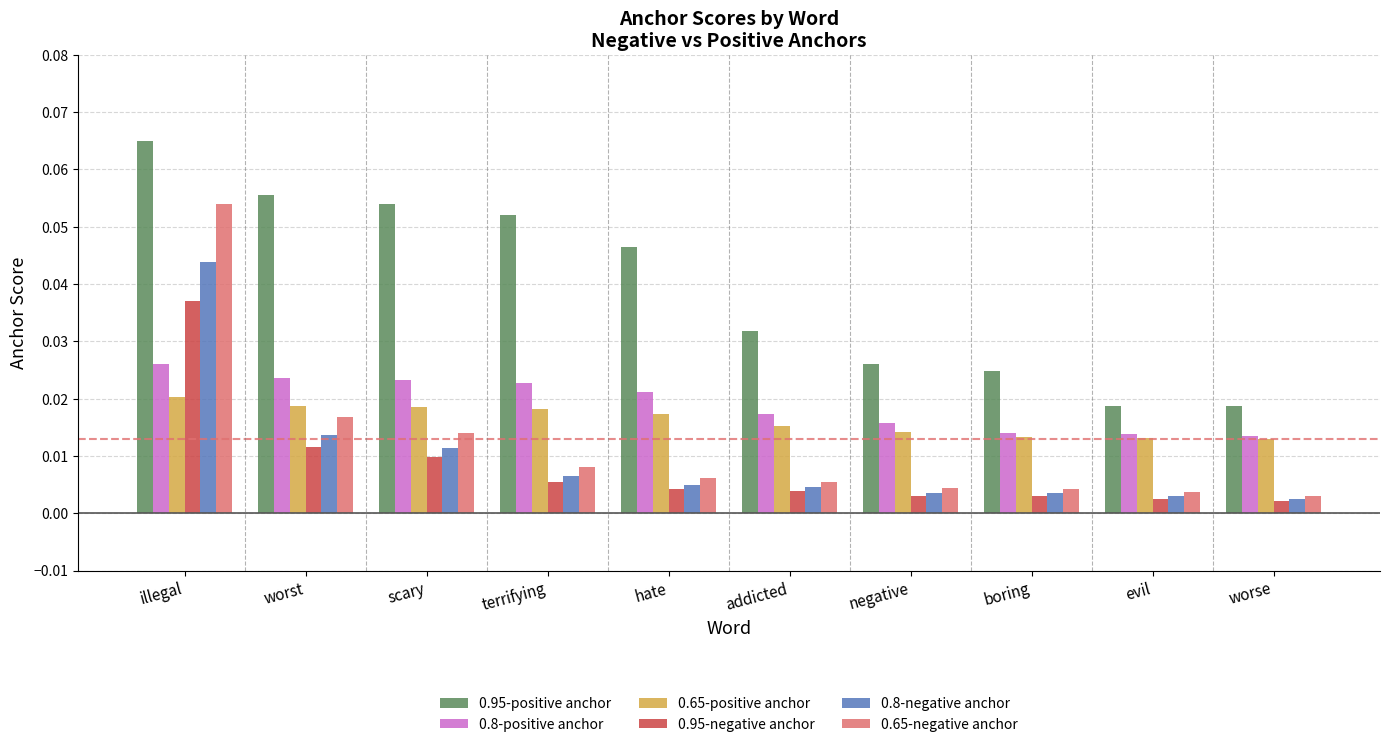

Which series has the widest spread of values?

0.65-negative anchor